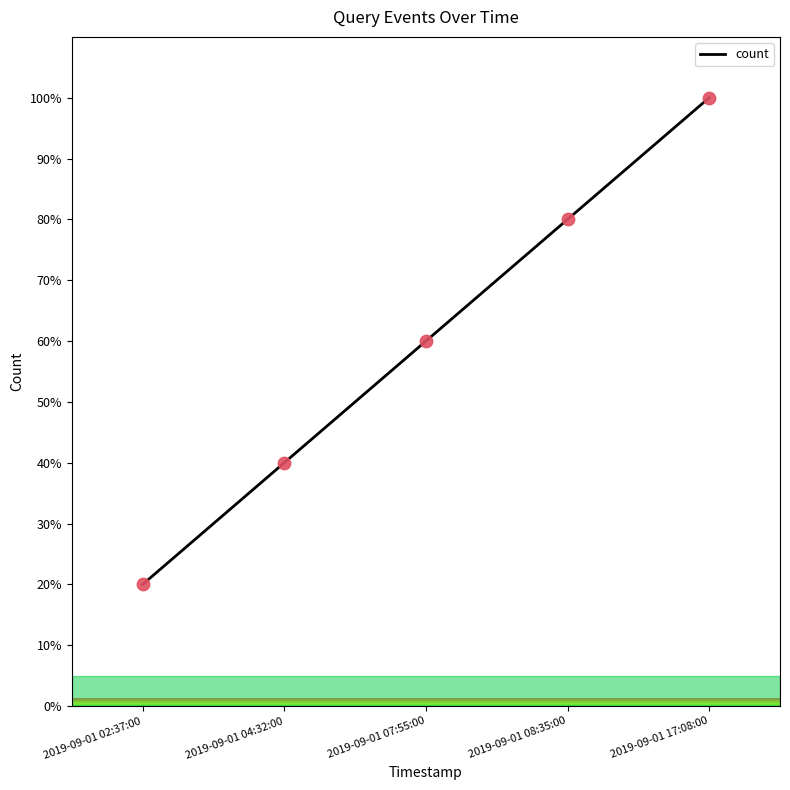

Which has a higher value, 2019-09-01 07:55:00 or 2019-09-01 17:08:00?

2019-09-01 17:08:00